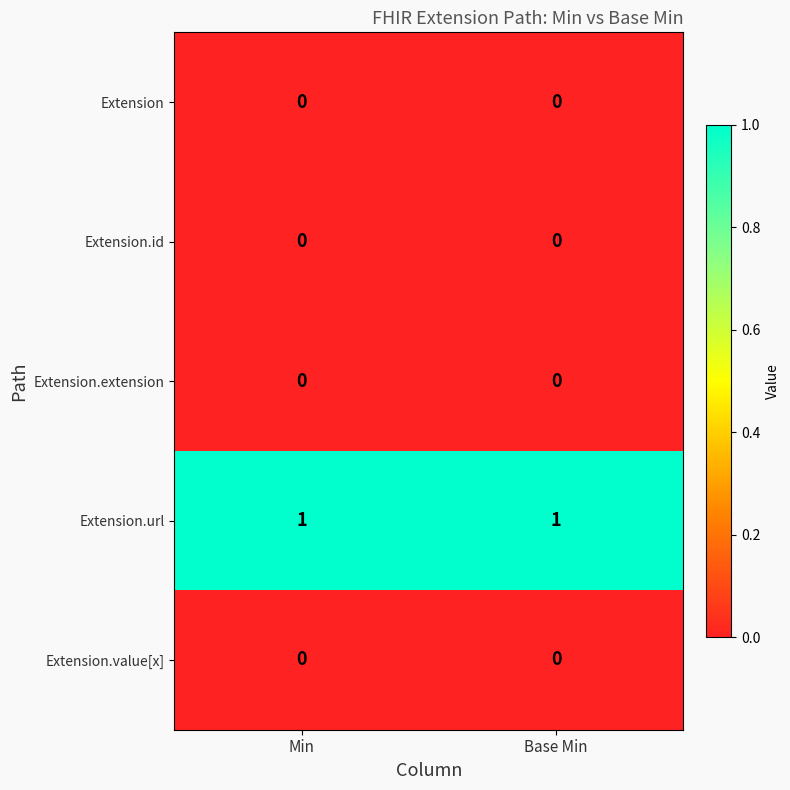

Reading left to right, extract all data points from this chart.

Extension: 0	0
Extension.id: 0	0
Extension.extension: 0	0
Extension.url: 1	1
Extension.value[x]: 0	0